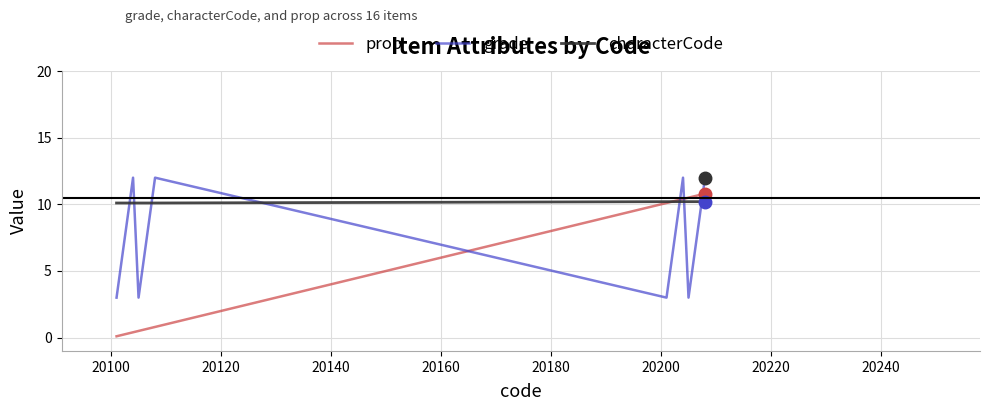

True or false: prop and grade intersect in this chart.

True